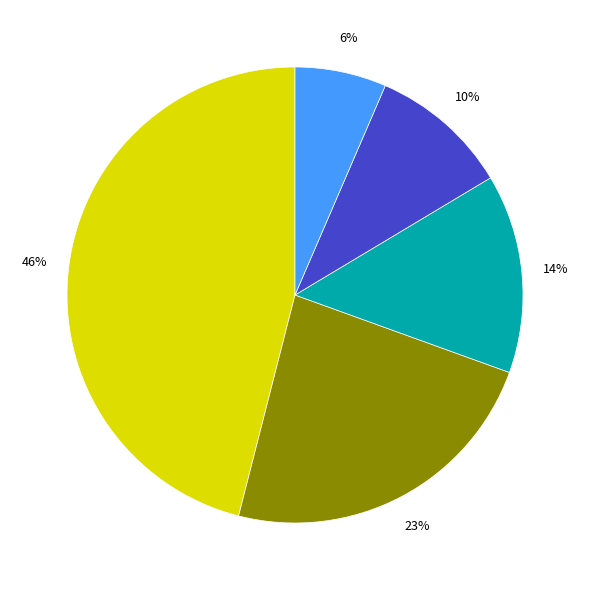

Is there a majority slice in this chart?

No